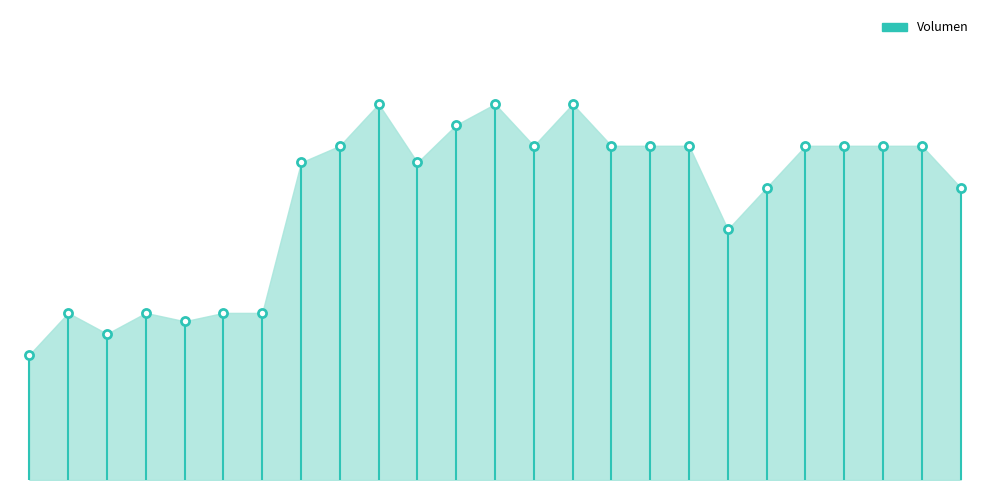

Between 2023-06-19 and 2023-03-24, which is larger?

2023-03-24